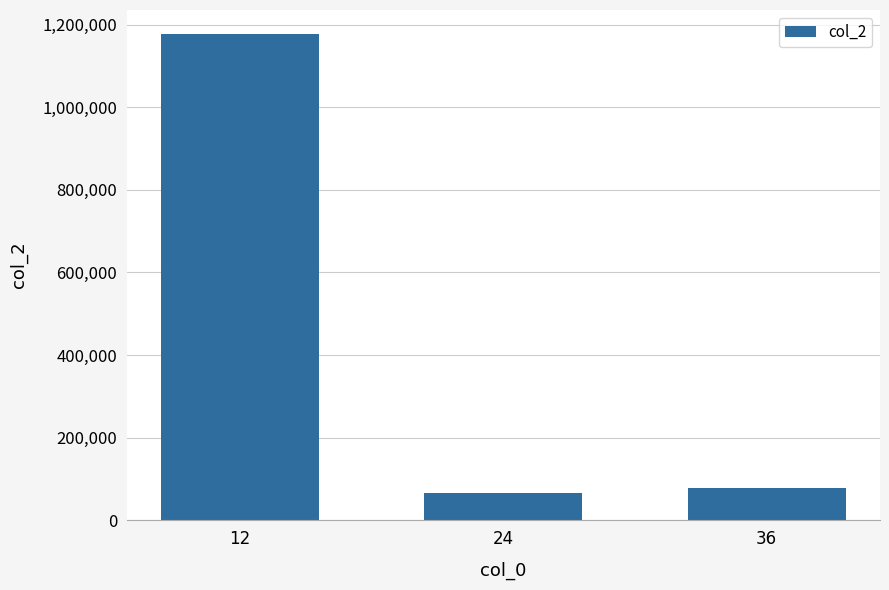

Reading left to right, what are all the values shown in this chart?

1176777	66667	77788